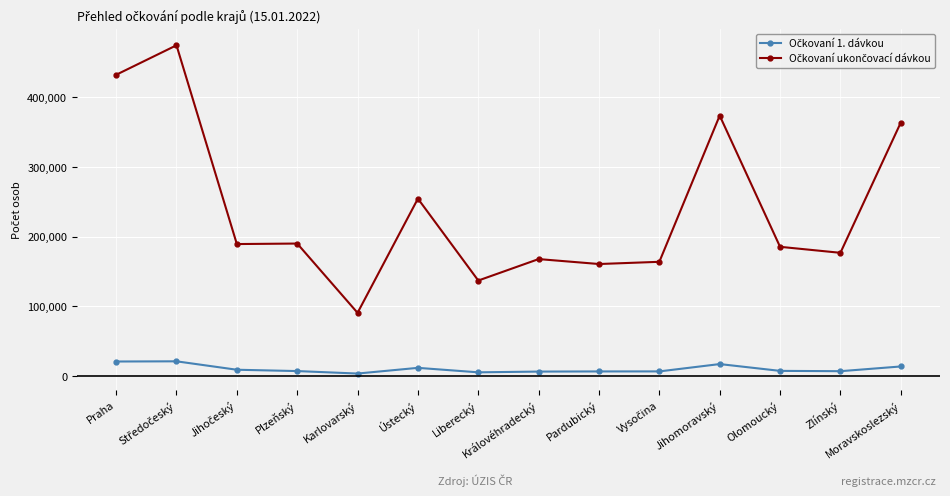

What is the label of the 8th point from the right?

Liberecký